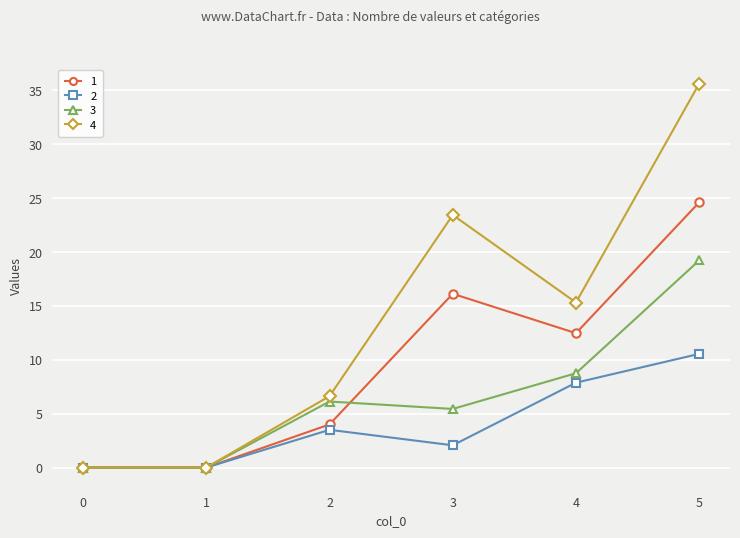

How many series are shown in this chart?

4